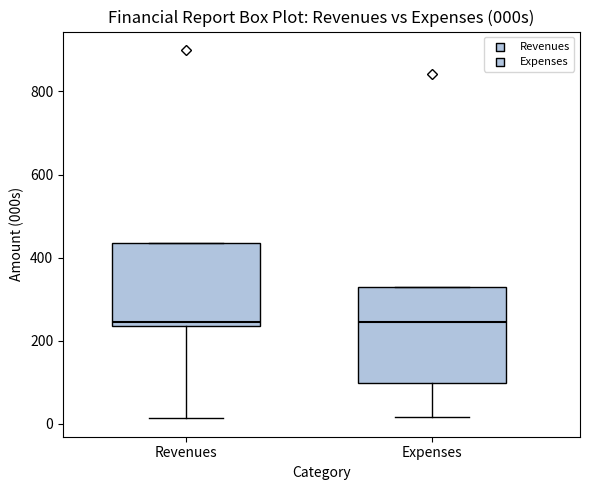

Reading left to right, read every box against the y-axis: the position of its median line, the range the box covers, and the ends of its whiskers. The values are not printed on the chart, so give them approximately, as read against the axis.

Revenues: median 240 (just above the box's lower edge), box 240 to 440, whiskers 20 to 440
Expenses: median 240, box 100 to 320, whiskers 20 to 320